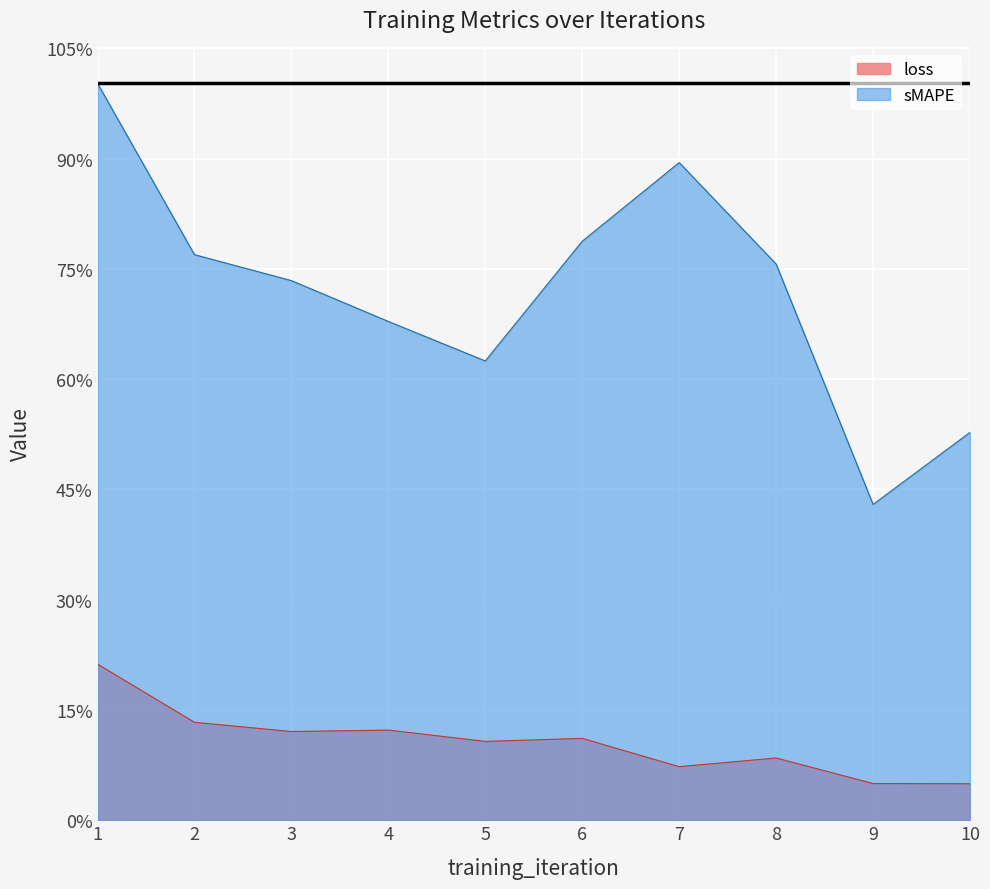

How many lines are shown in the chart?

2